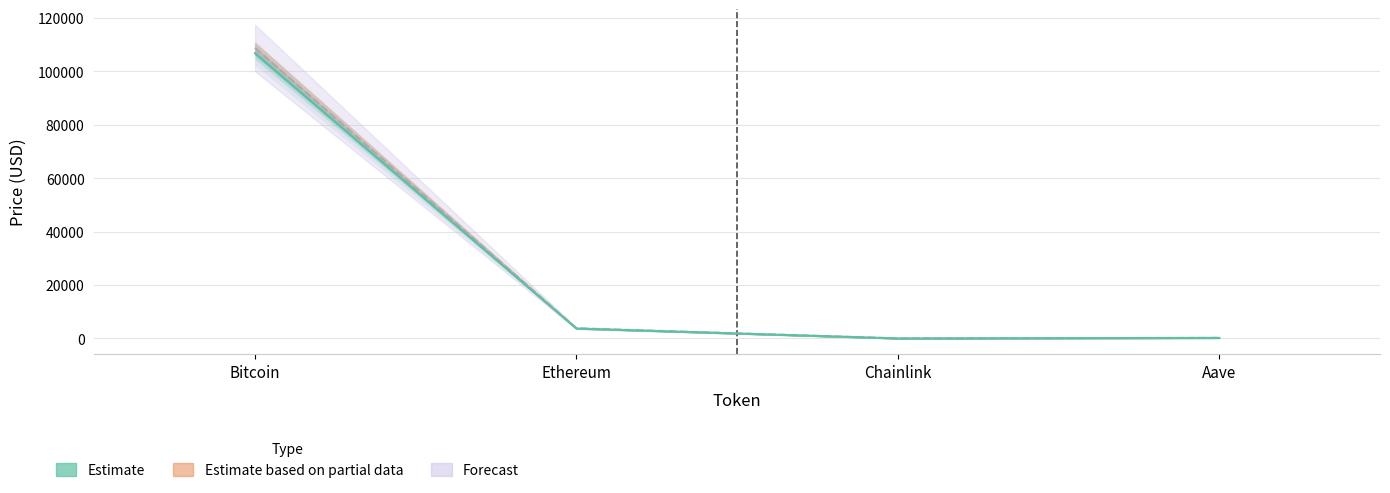

What is the maximum value for price?

106727.0